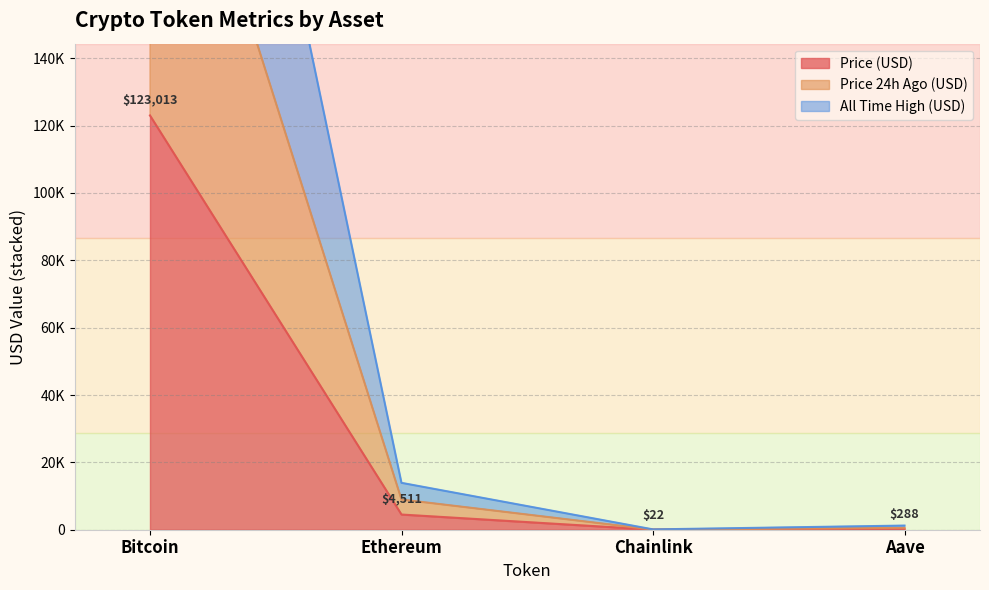

True or false: price24hAgo has a value of 44.2 at Chainlink.

True